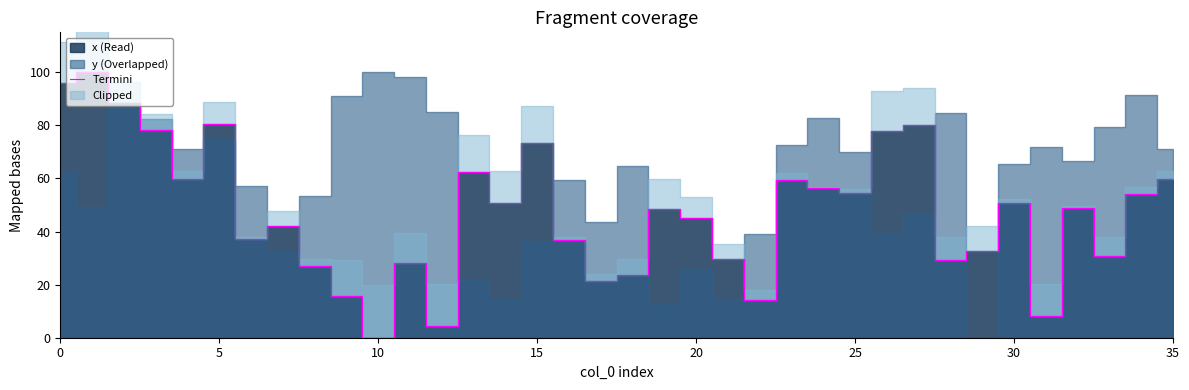

At which label does Termini reach its minimum?

10